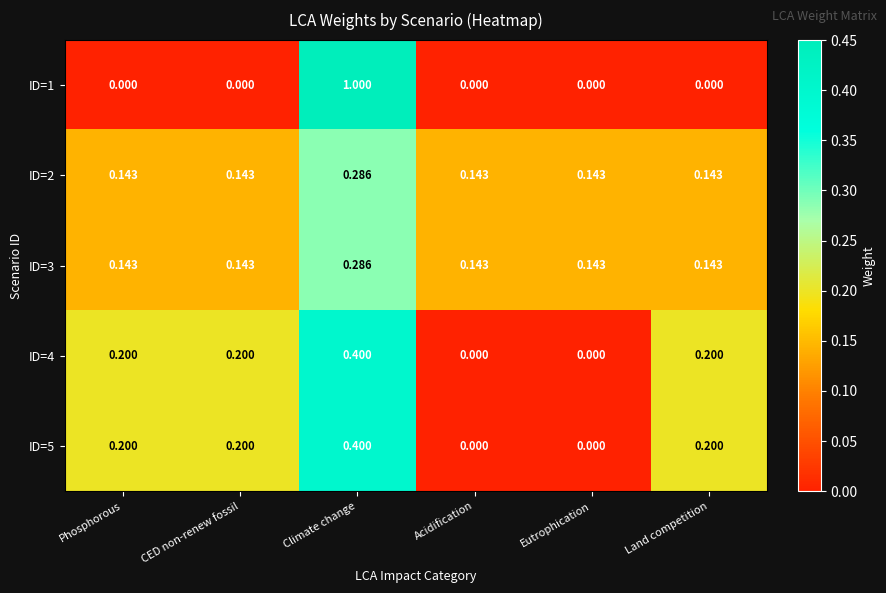

How many positive values does the ID=5 series have?

4